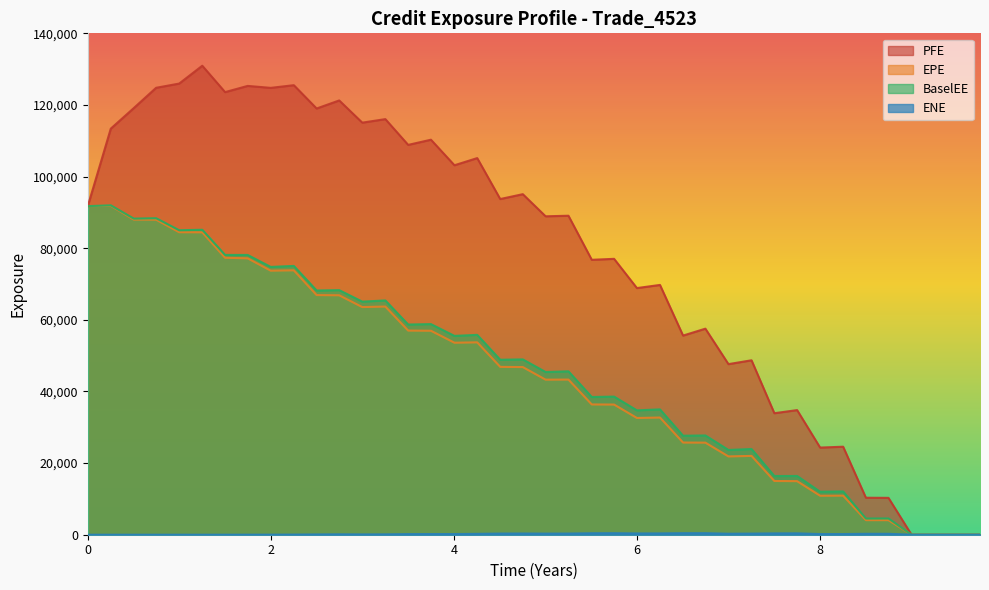

Which series has the largest total across all categories?

PFE